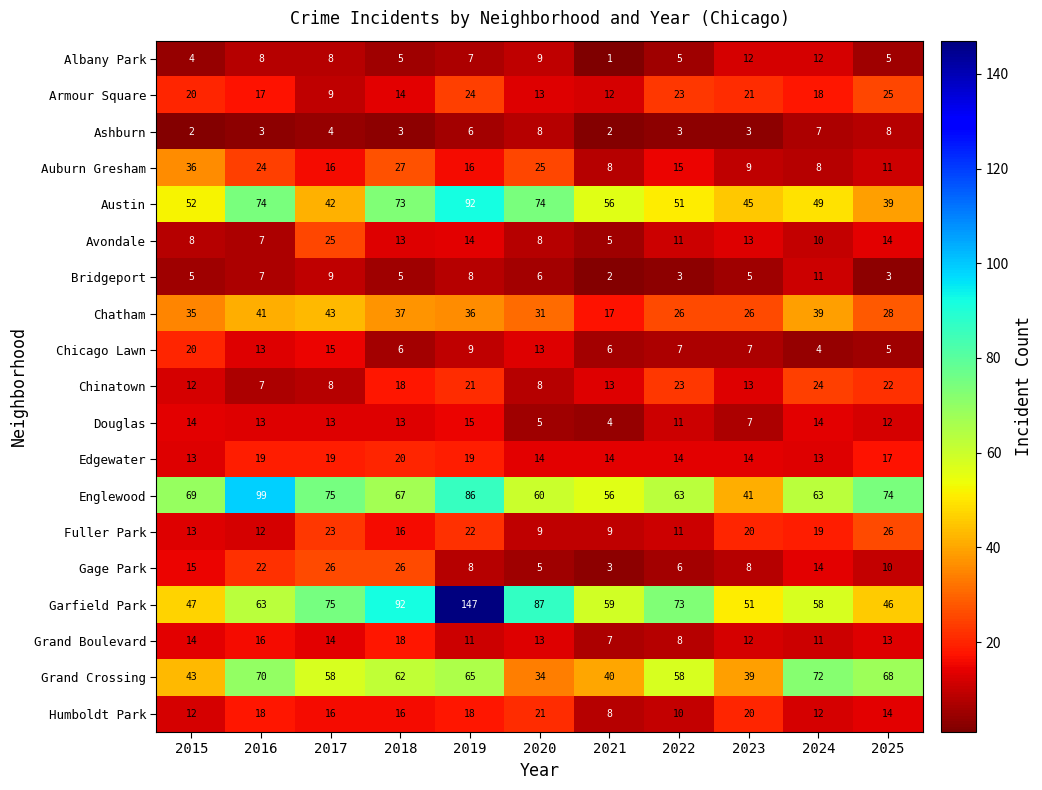

At which category is the sum across all series the highest?

2019